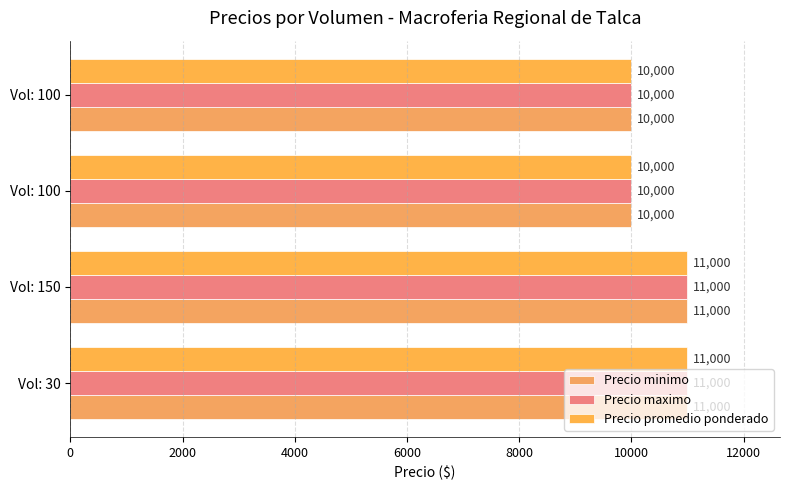

How many distinct data groups are displayed?

3